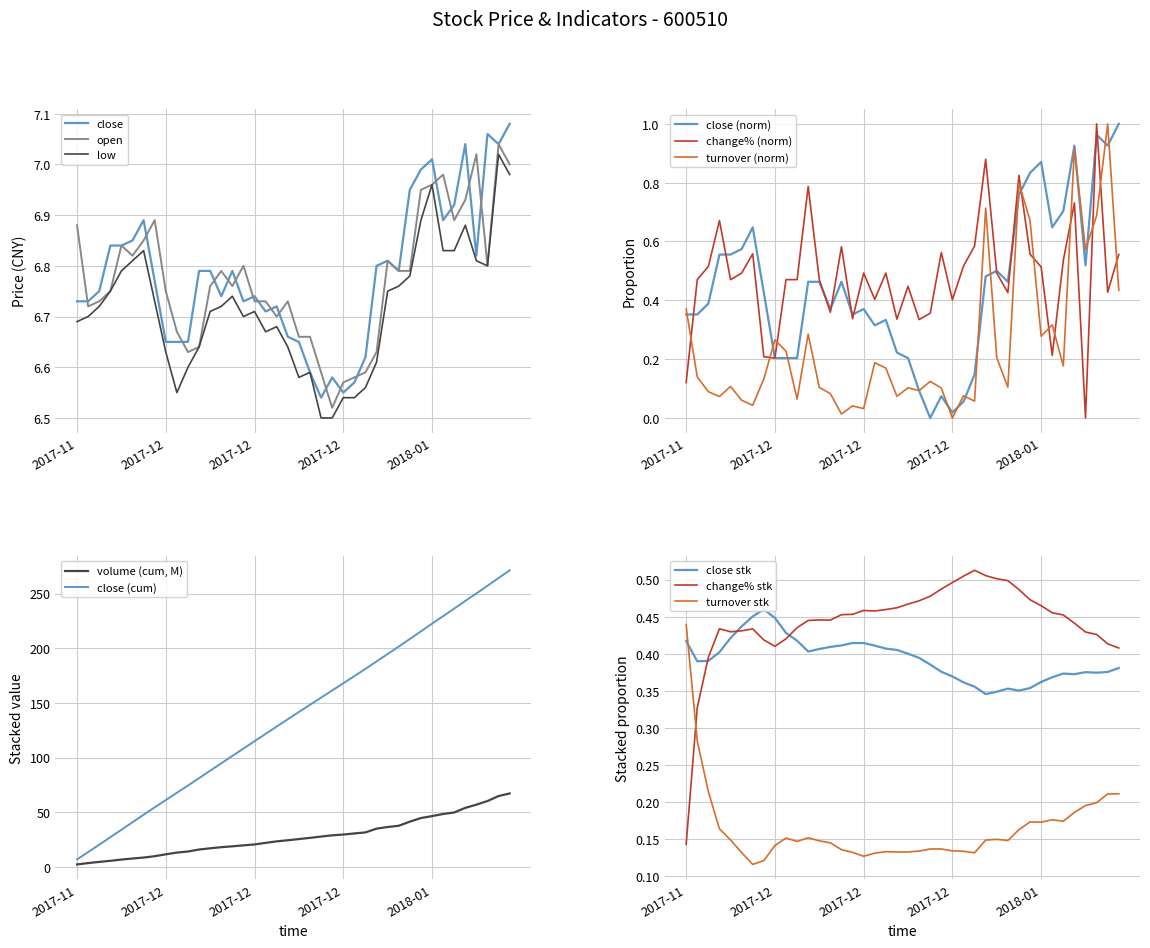

What value does the change_pct series have at 2017-12-06?

0.5